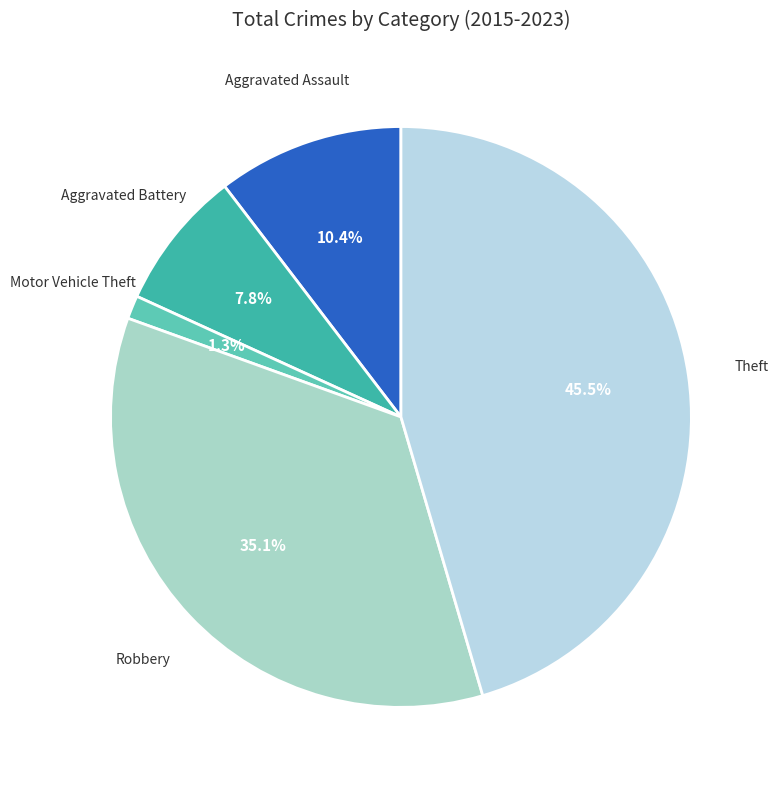

How many segments does this pie chart have?

5